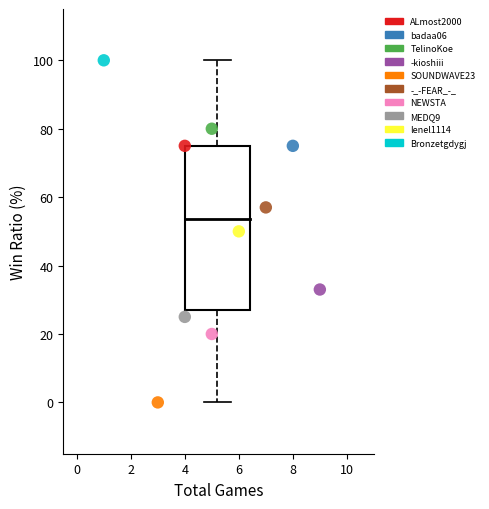

Which series contains the highest Y value?

Bronzetgdygj